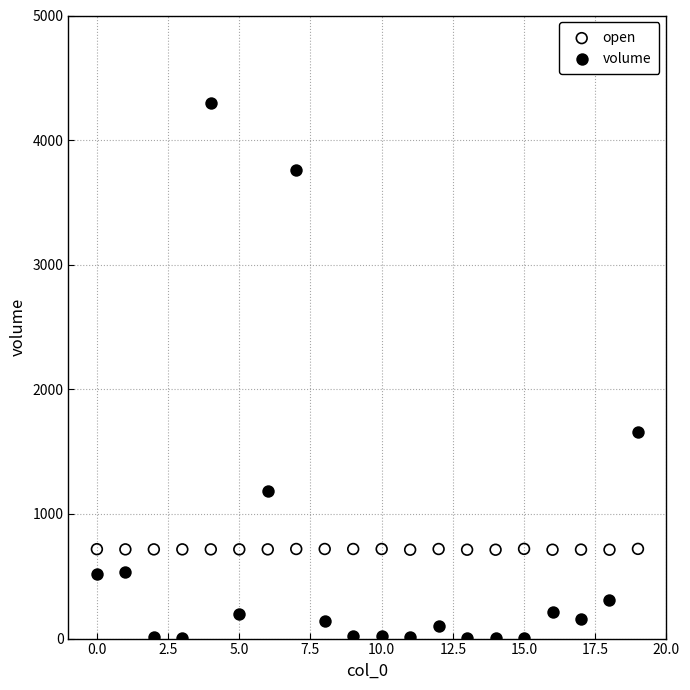

Across all data points, what is the range of Y values (max minus min)?

4299.9